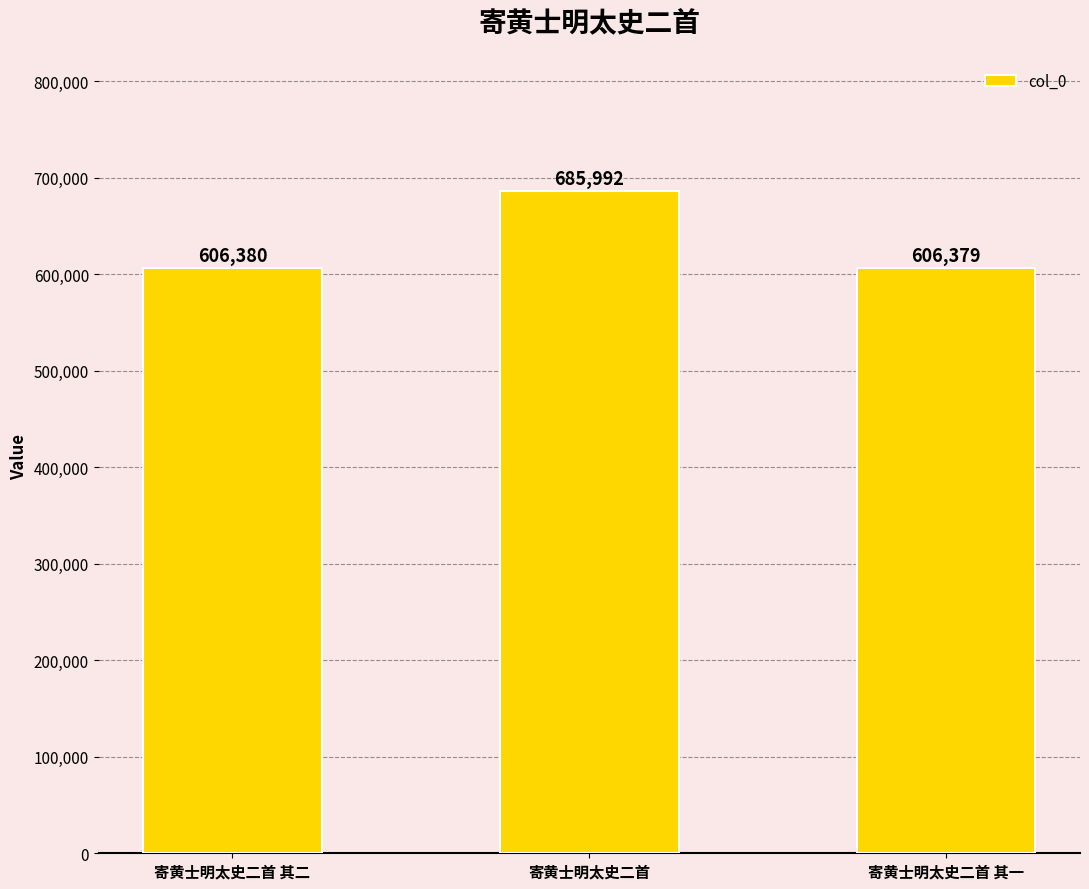

Reading left to right, list all the values displayed in this chart.

606380	685992	606379